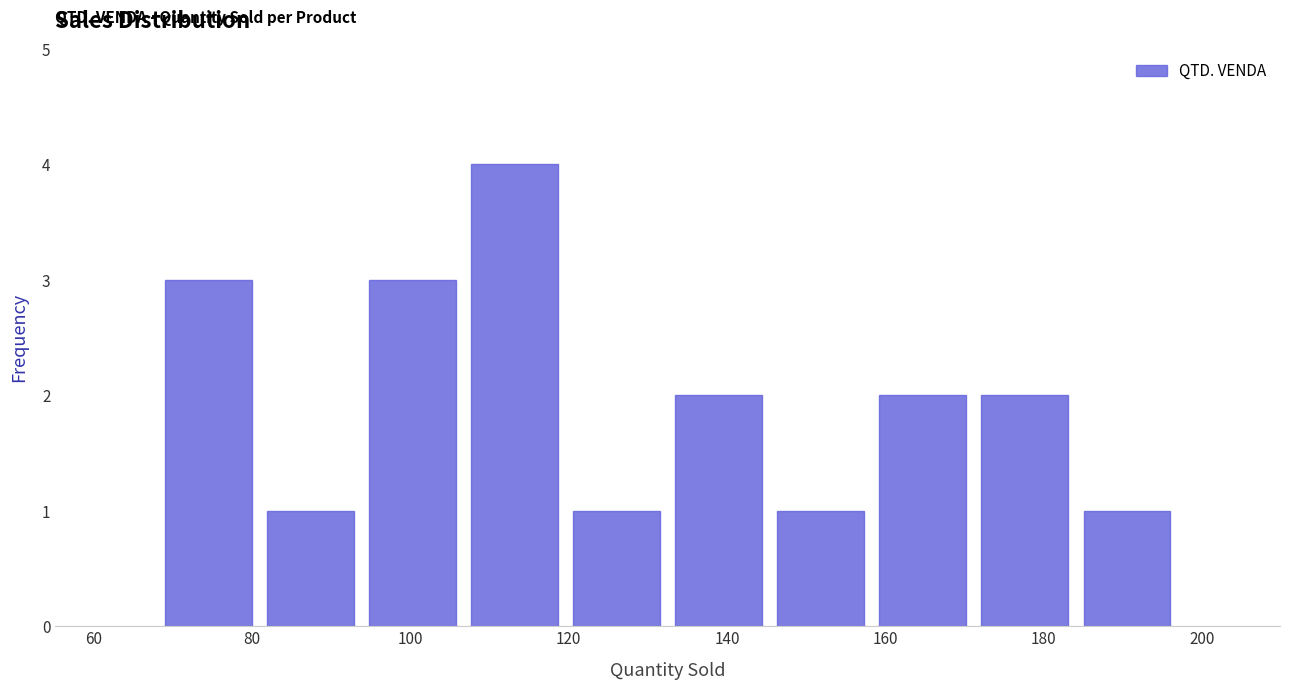

Reading left to right, transcribe this chart: for each bar, give the range it covers on the x-axis and its height. Neither the bar edges nor the heights are printed on the chart, so give them approximately, as read against the axes.

68 to 80: 3
80 to 94: 1
94 to 106: 3
106 to 120: 4
120 to 132: 1
132 to 146: 2
146 to 158: 1
158 to 172: 2
172 to 184: 2
184 to 198: 1